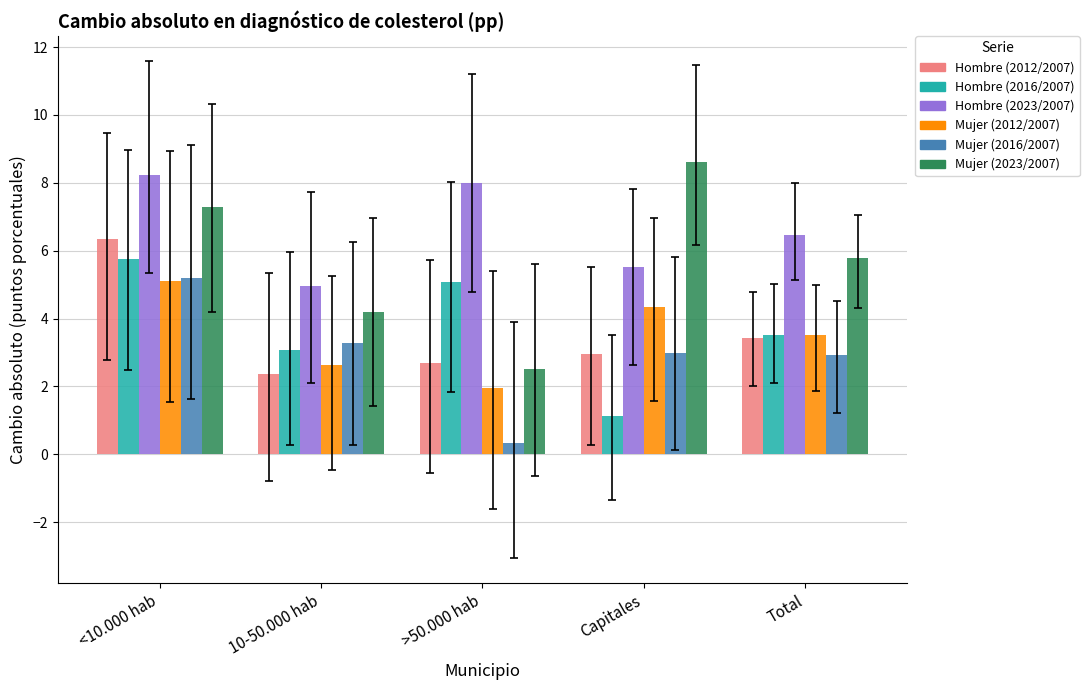

List the labels in order of Mujer (2023/2007) value, largest first.

Capitales, <10.000 hab, Total, 10-50.000 hab, >50.000 hab